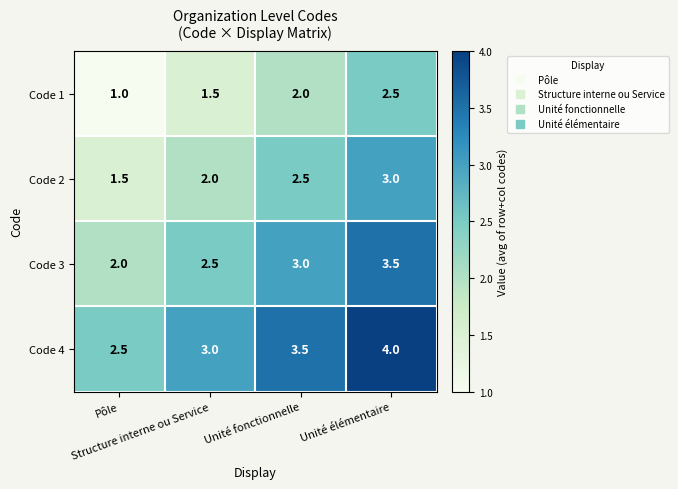

Count the Code 2 values in the range 2 to 3.

3